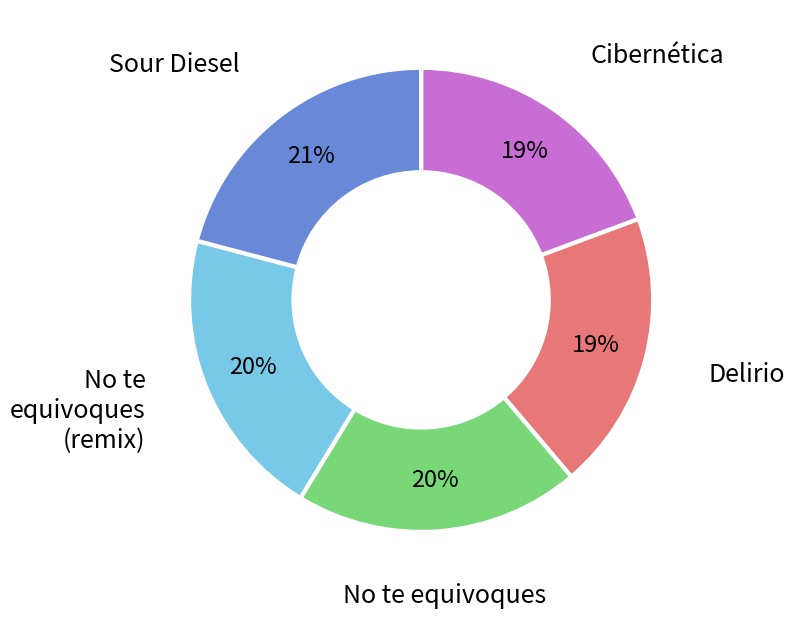

Is there a majority slice in this chart?

No